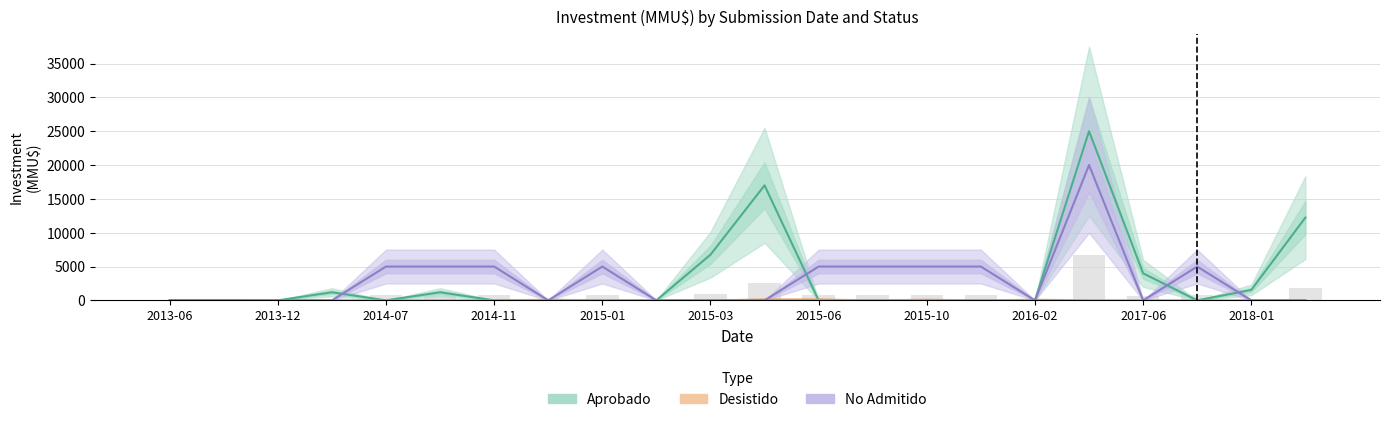

Where is Desistido nearest to the value 63?

2015-10